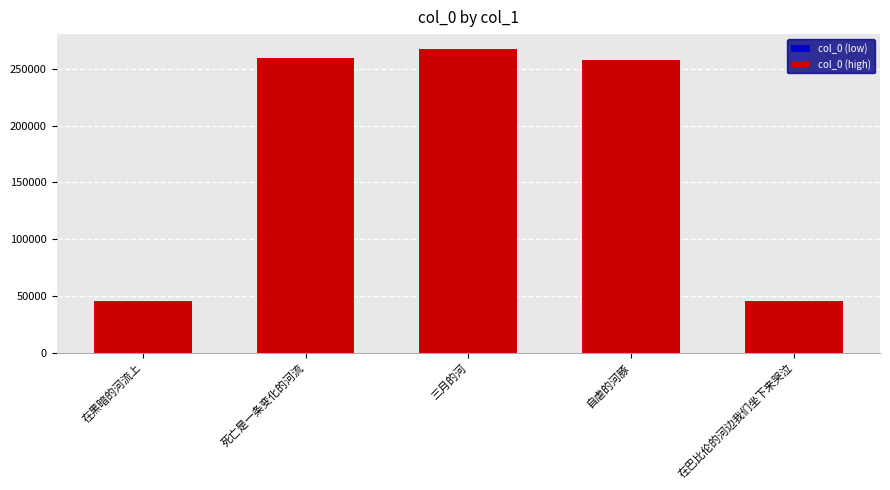

The value at 在黑暗的河流上 is 29222. True or false?

False